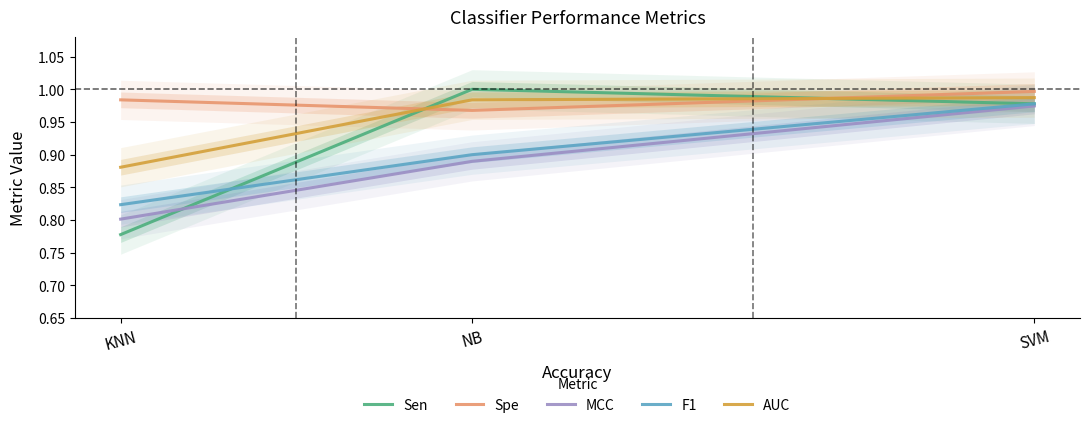

The value of Spe at KNN is 1.0. True or false?

True